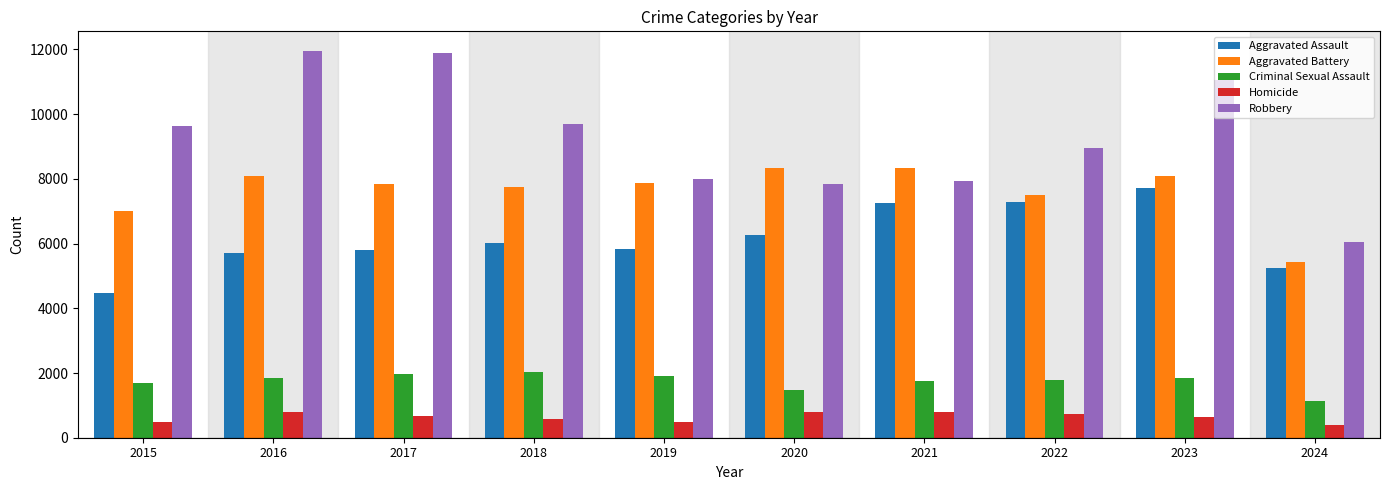

Rank the series by their maximum value, from lowest to highest.

Homicide, Criminal Sexual Assault, Aggravated Assault, Aggravated Battery, Robbery